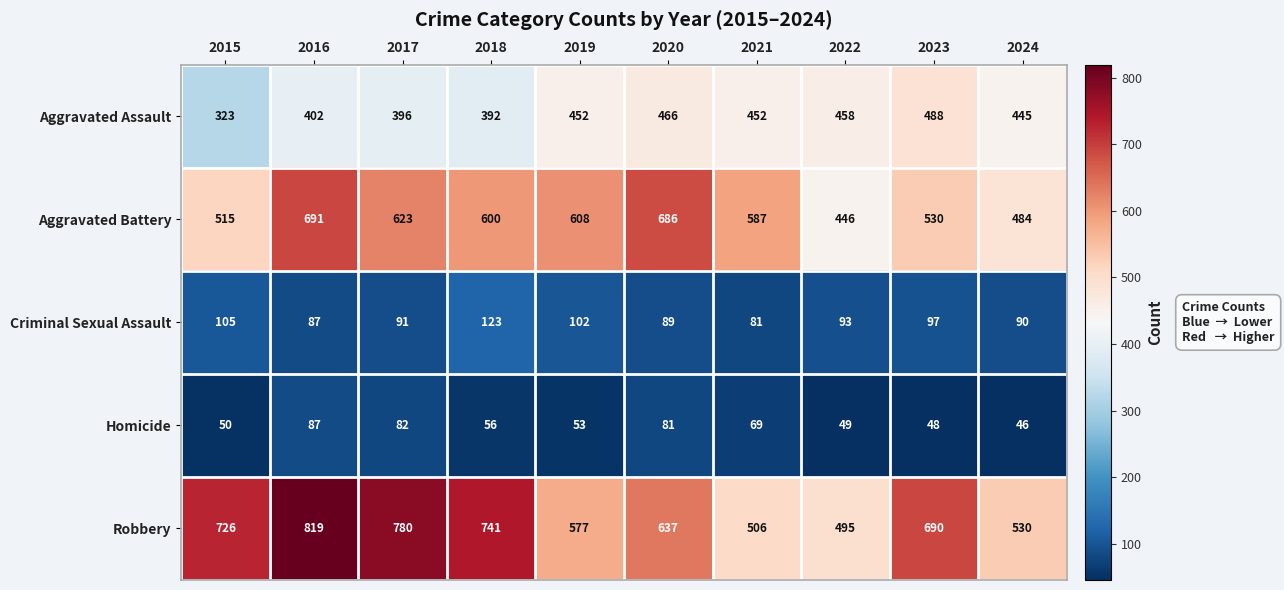

Read the Robbery value at 2019.

577